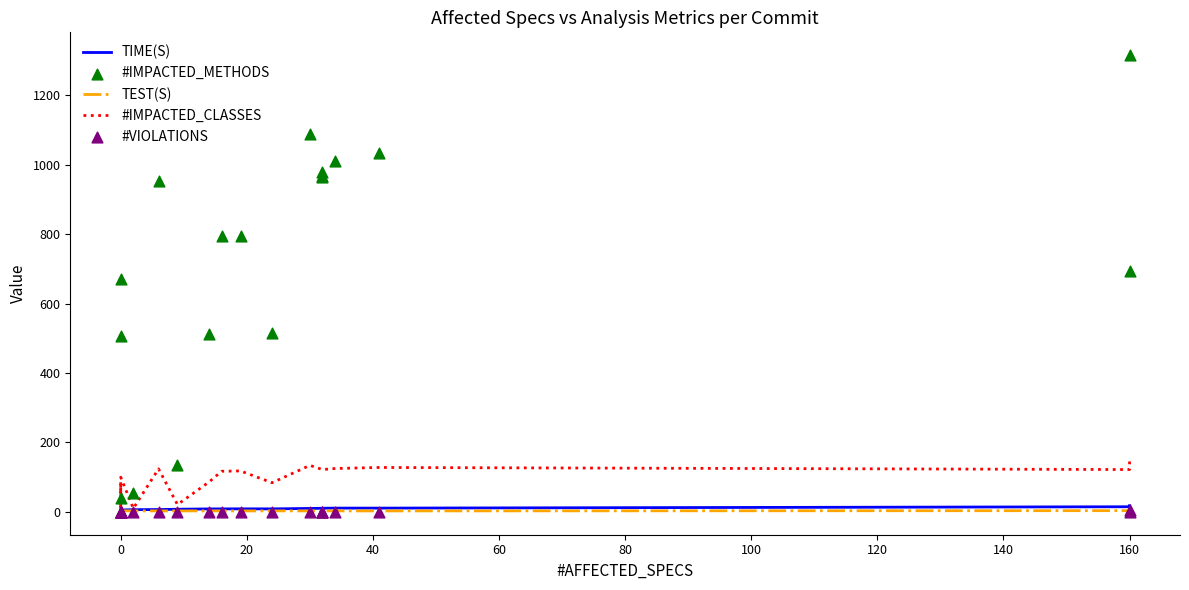

Which series has the widest spread of Y values?

#IMPACTED_METHODS